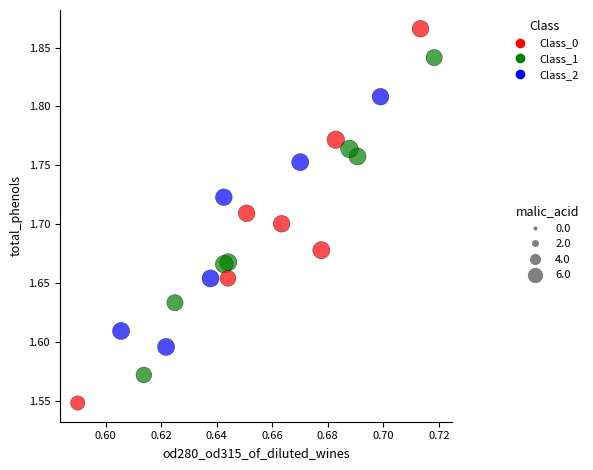

What is the range of Y values (max minus min)?

0.3